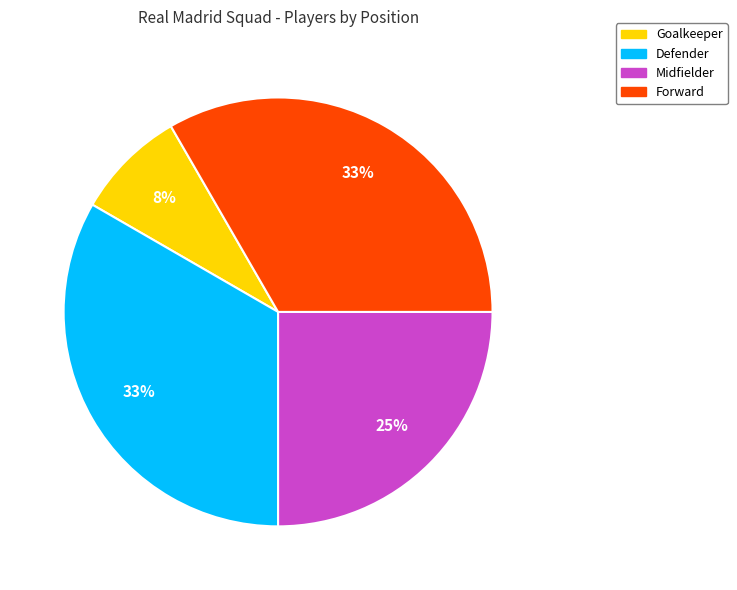

To the nearest percent, what is the combined percentage of Forward and Defender?

67%